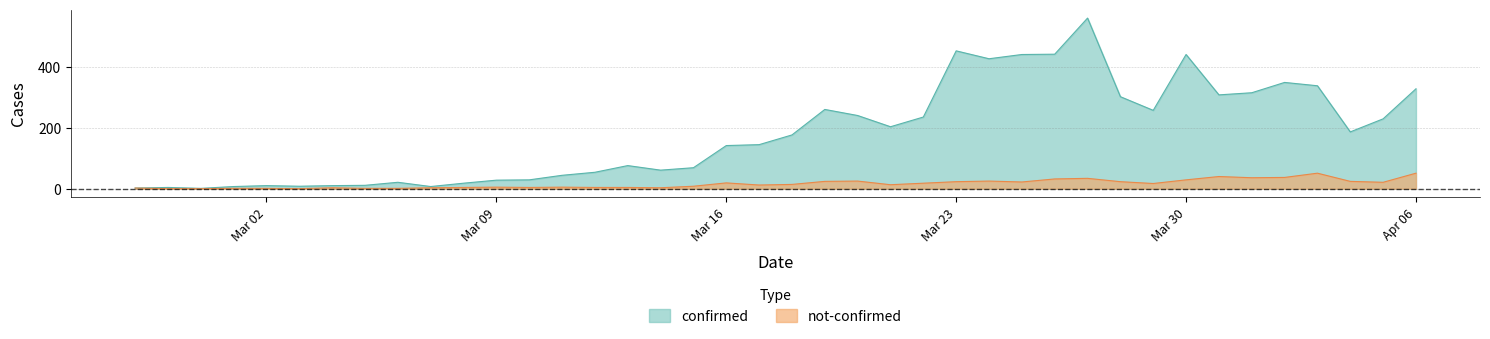

In confirmed, how many points are higher than both neighbors (excluding endpoints)?

9